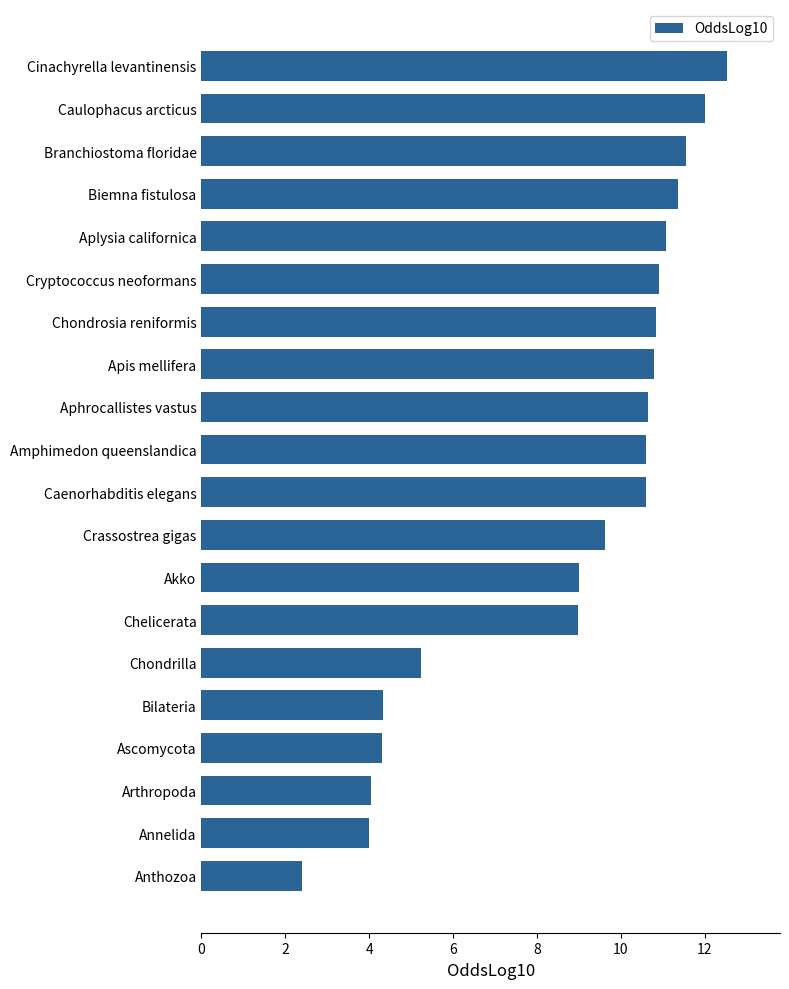

What is the label of the 8th bar from the top?

Apis mellifera